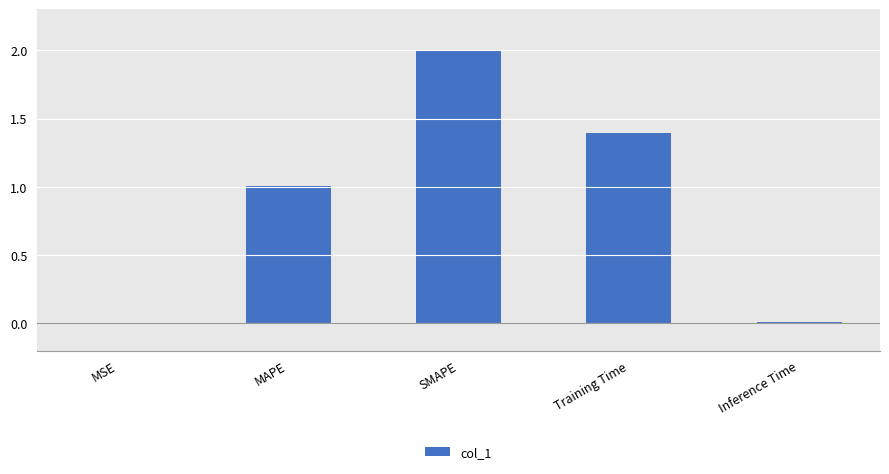

How many series are shown in this chart?

1